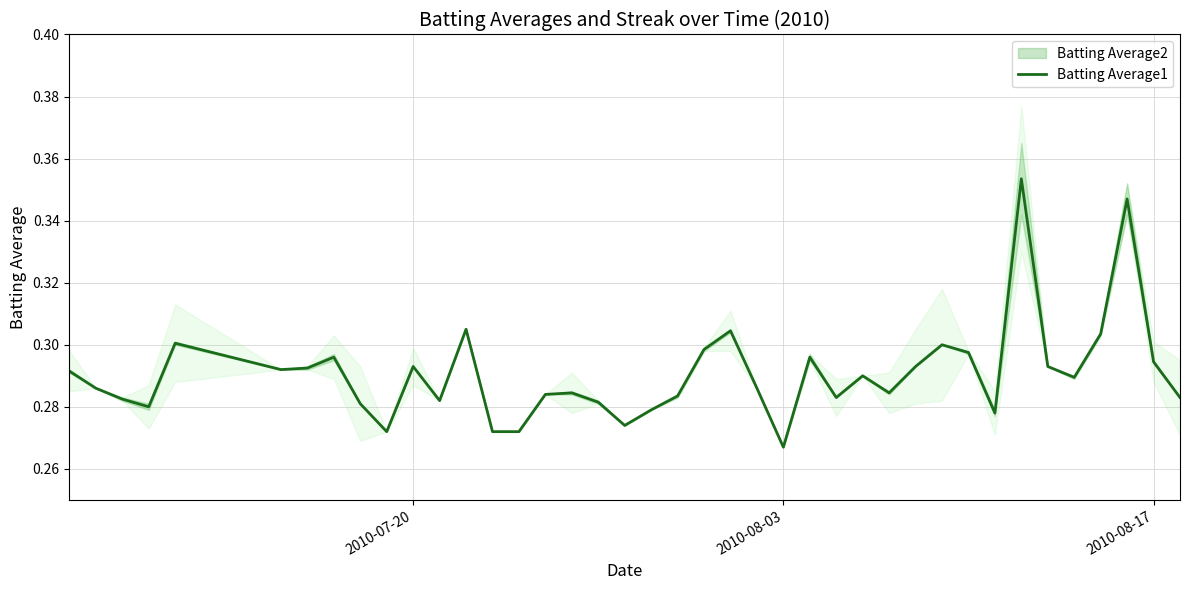

How many interior local valleys (lower than both neighbors) does the data have?

10